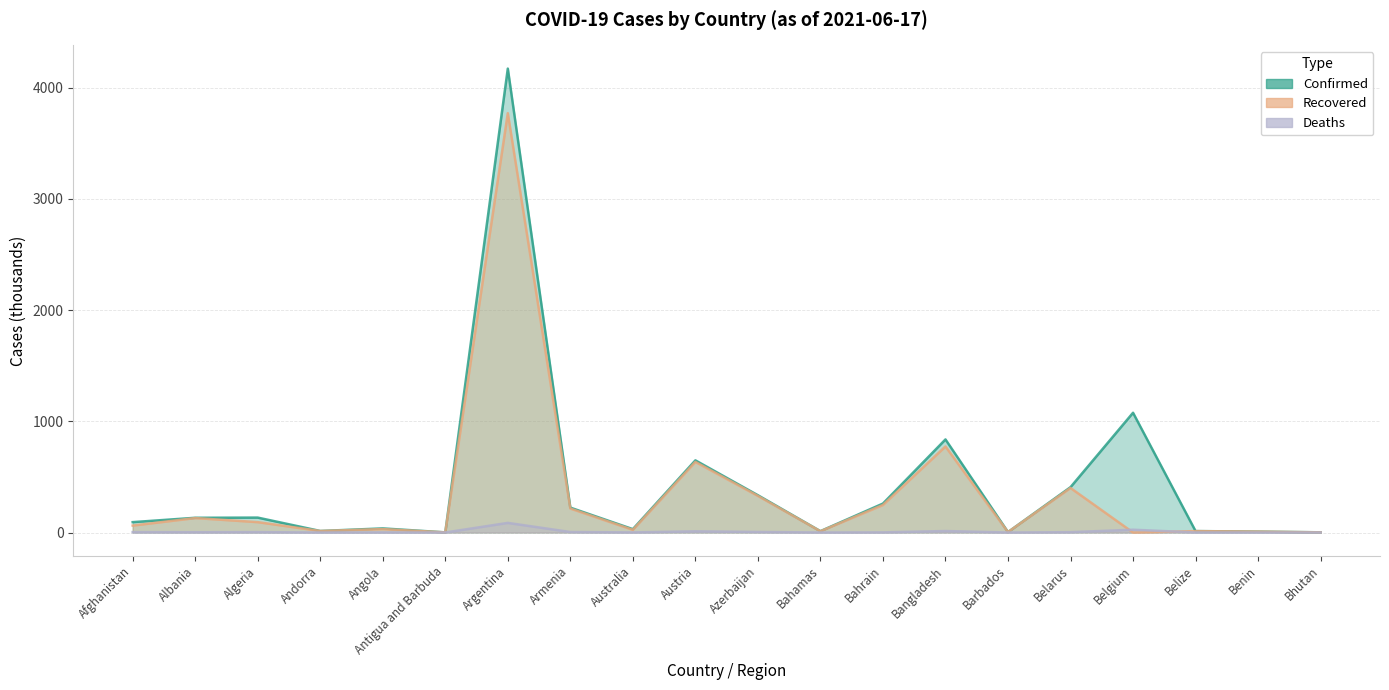

At which category does Deaths reach its first local valley?

Albania